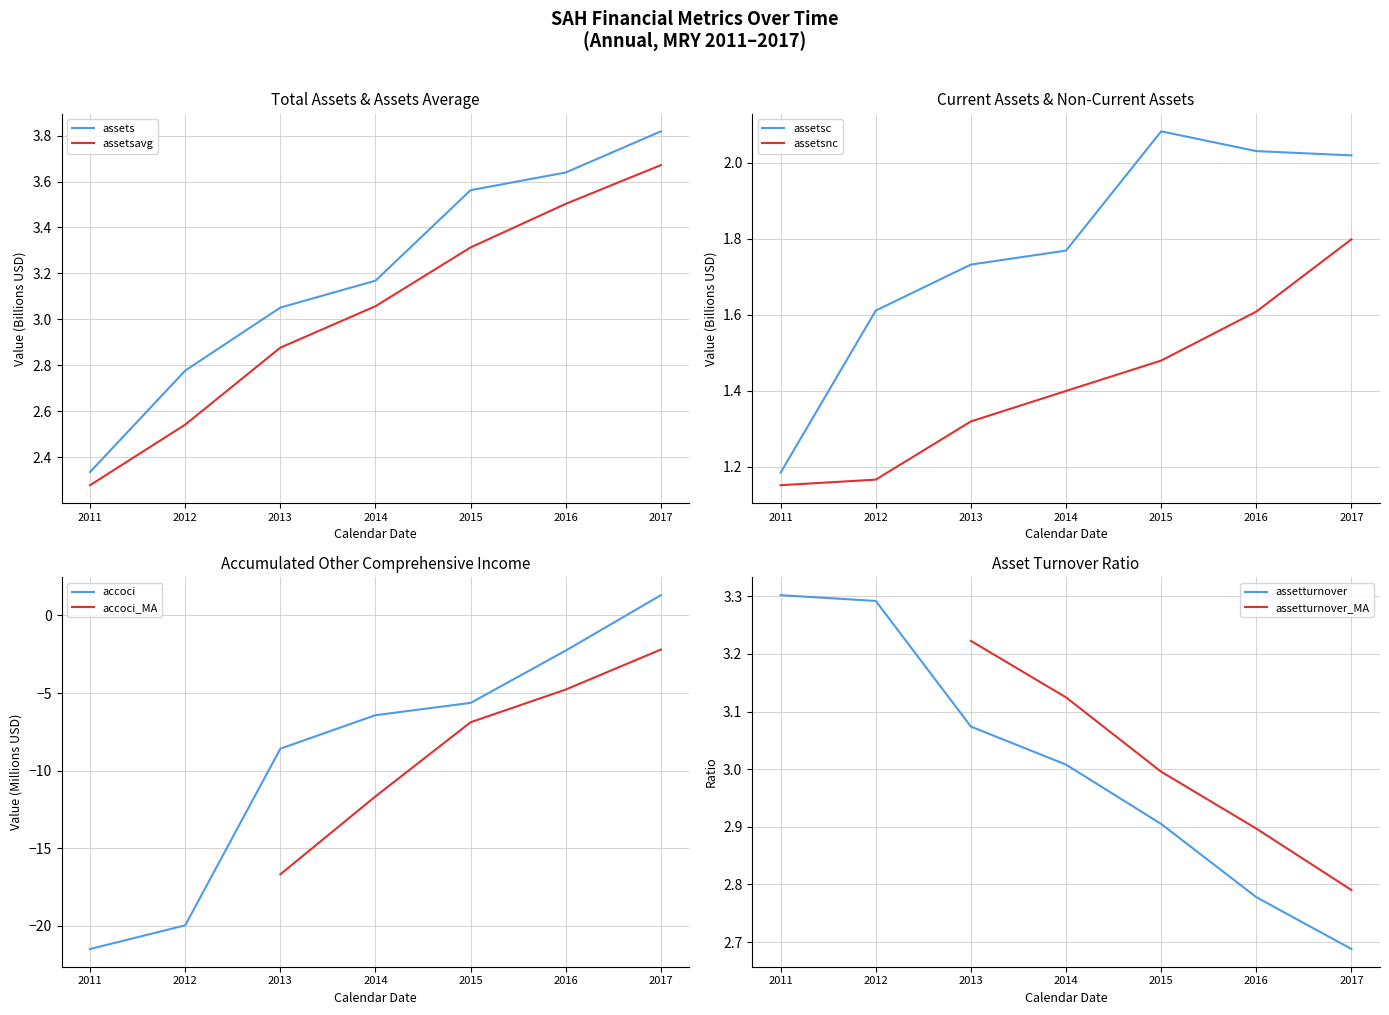

Does the chart have visible grid lines?

Yes